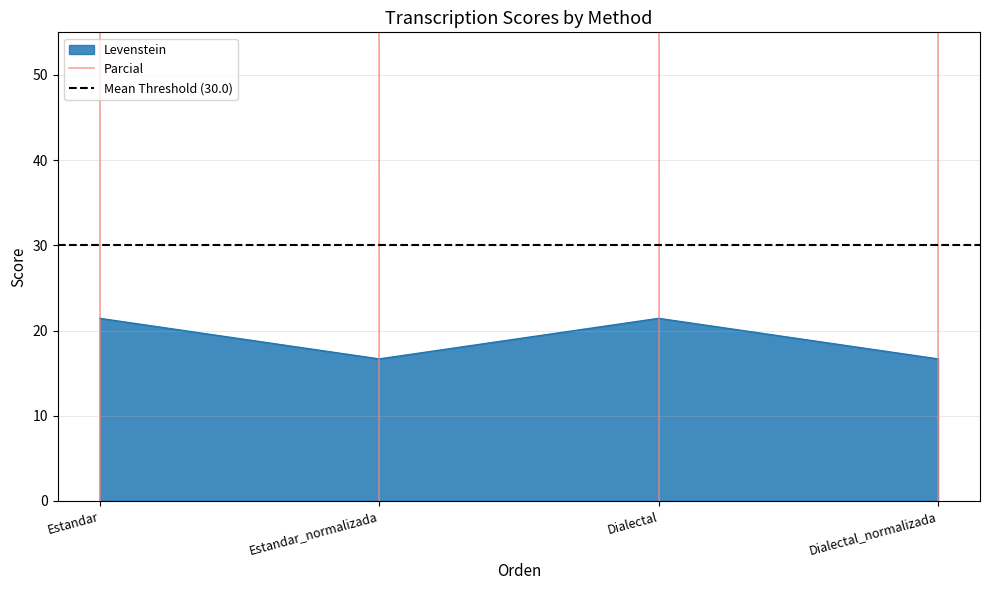

True or false: Levenstein has a value of 21.4 at Dialectal.

True